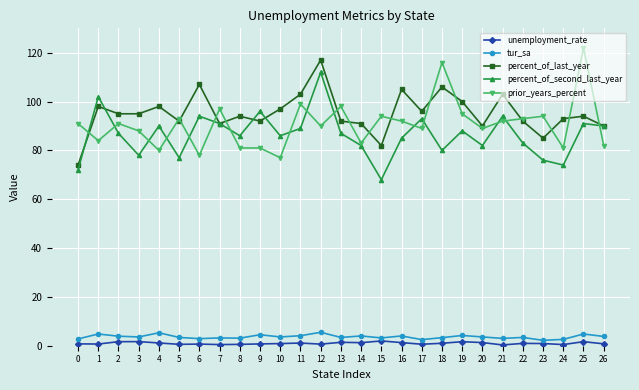

What is the highest value of the tur_sa series?

5.5